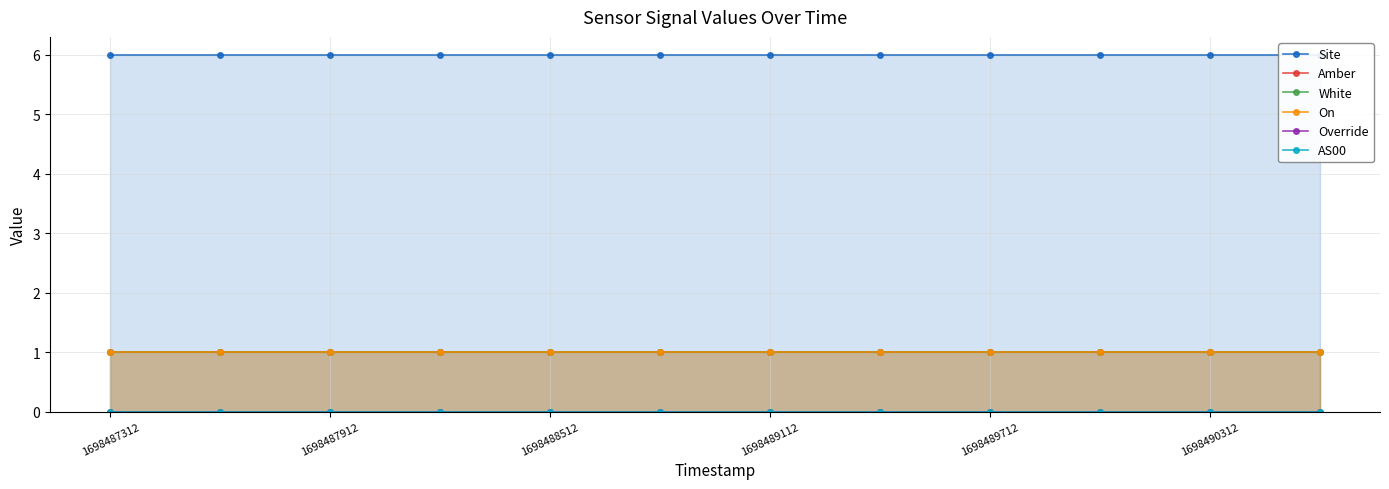

True or false: White and AS00 intersect in this chart.

False